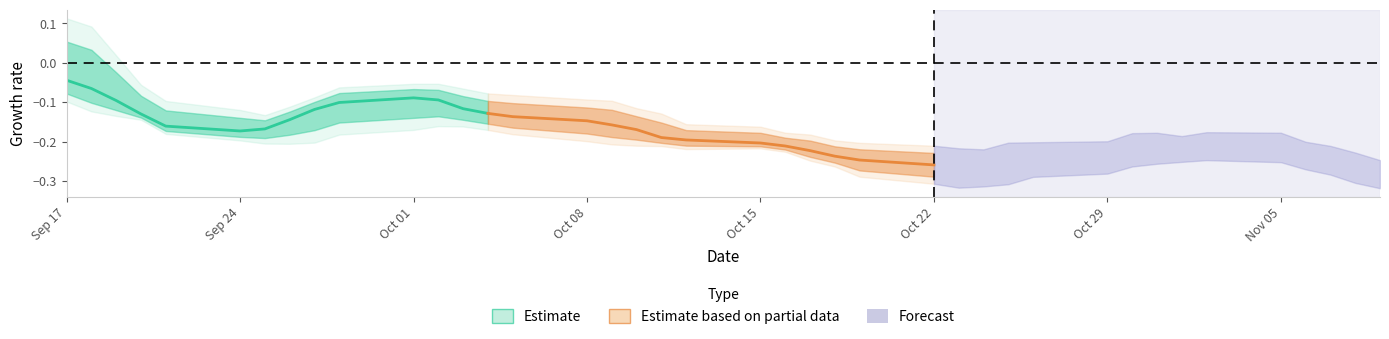

Which has a higher value, Oct 29 or Oct 08?

Oct 08